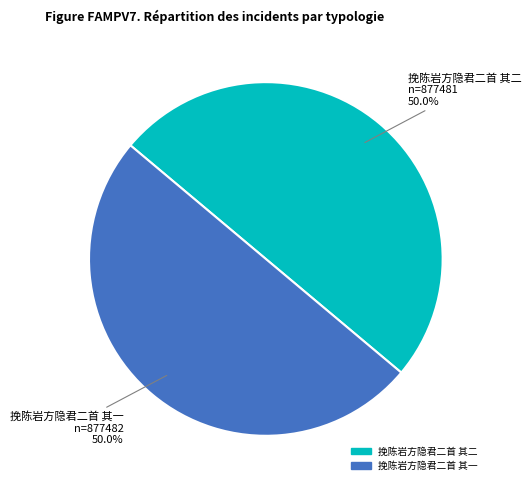

How much of the chart is everything except 挽陈岩方隐君二首 其二?

50.0%